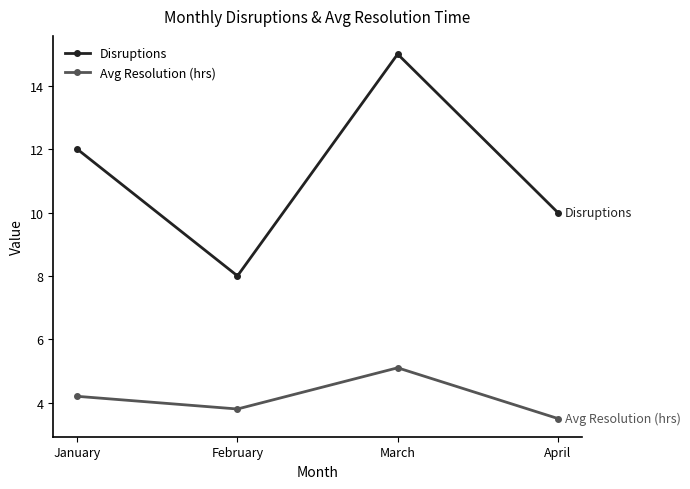

What is the difference between the maximum and minimum values in the Avg Resolution (hrs) series?

1.6